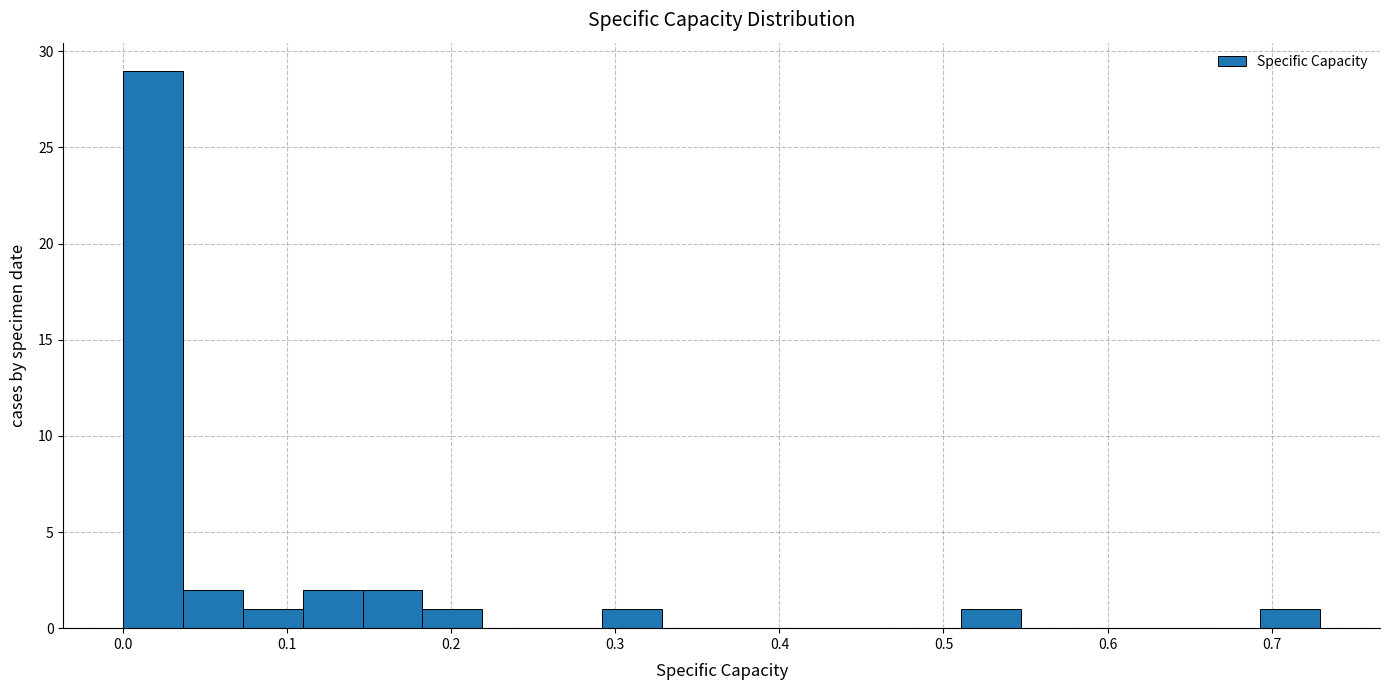

Around what value on the x-axis is the tallest bar? Give the approximate position of its centre, as read against the axis.

0.02